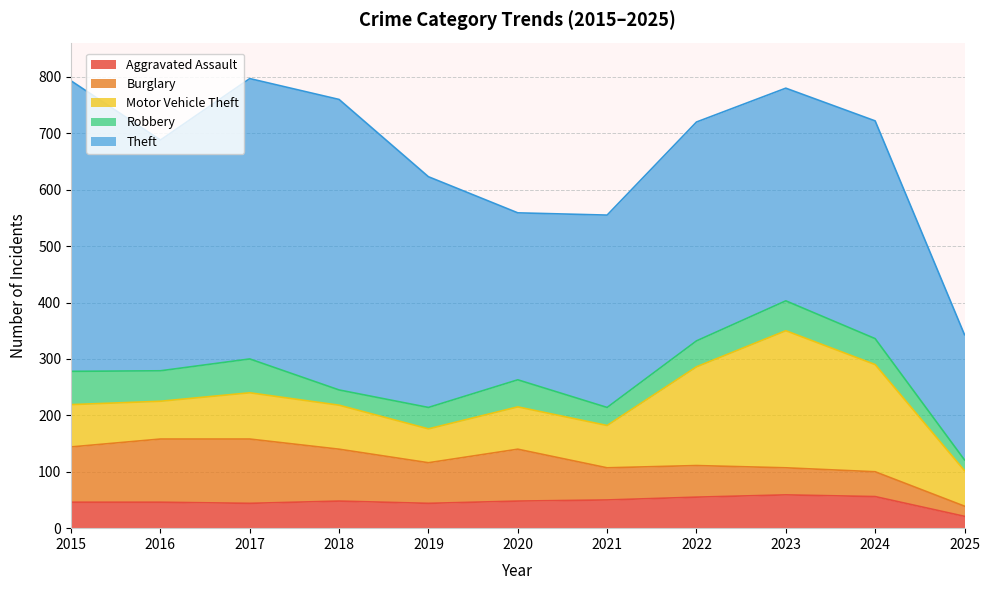

What is the difference between the maximum and minimum values in the Motor Vehicle Theft series?

183